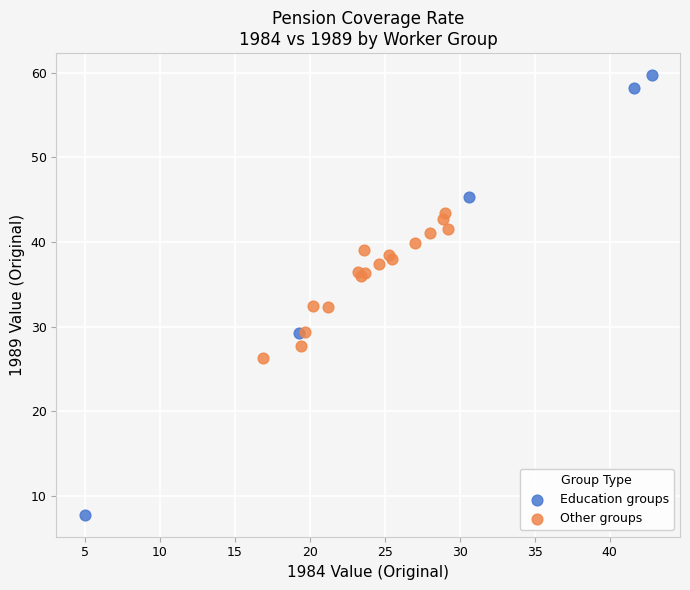

Which series contains the lowest Y value?

Education groups